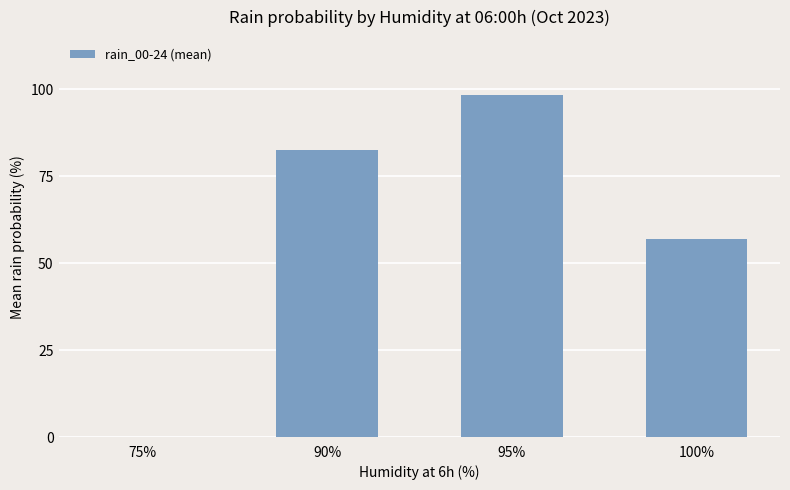

What is the sum of all values?

237.8